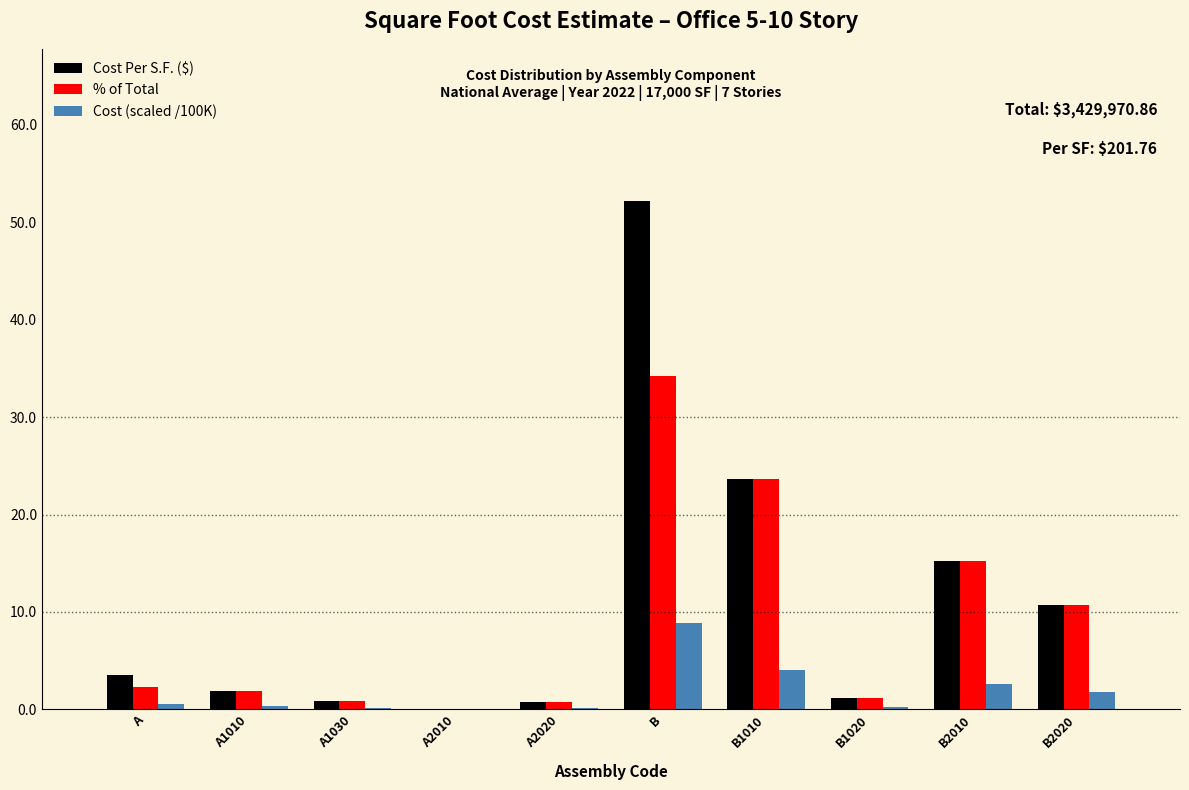

Which series changed the most between B and B1010?

Cost Per S.F. ($)